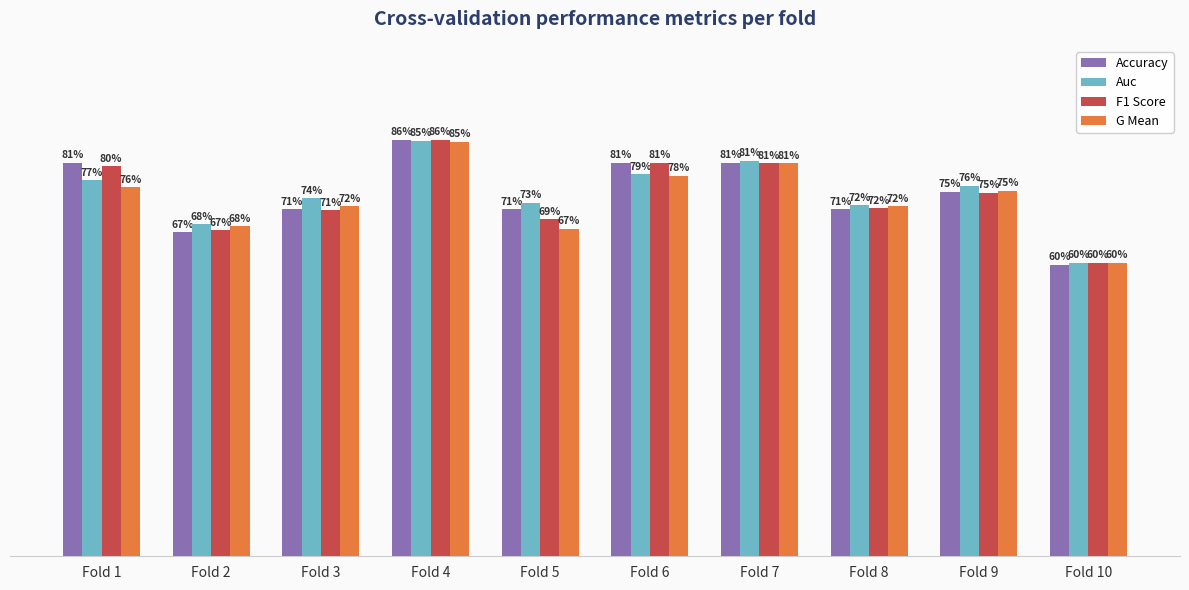

Between Fold 3 and Fold 9, which series saw the biggest shift?

F1 Score